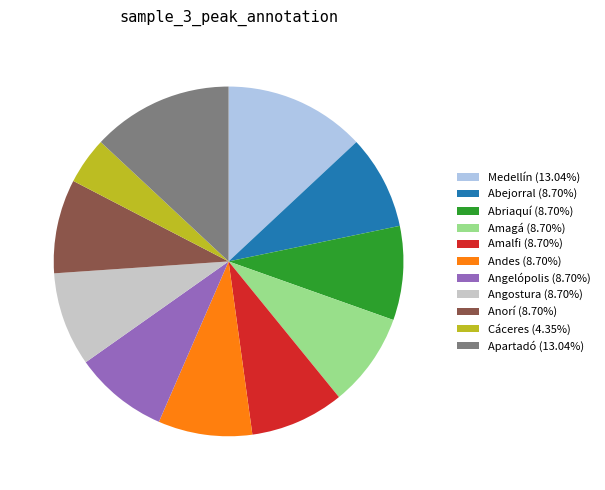

Combined, do Cáceres and Angostura account for over 50%?

No